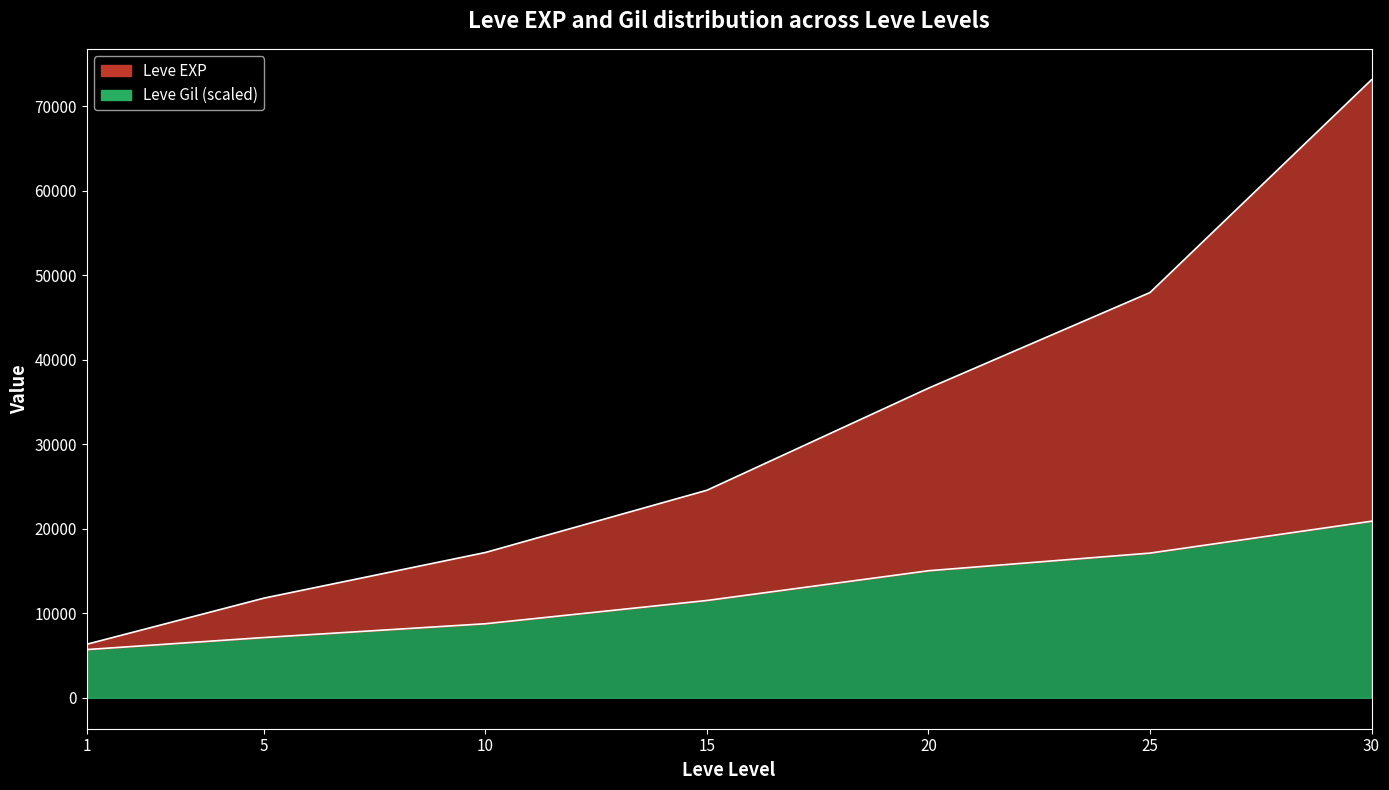

What is the sum of all Leve EXP values?

217550.3